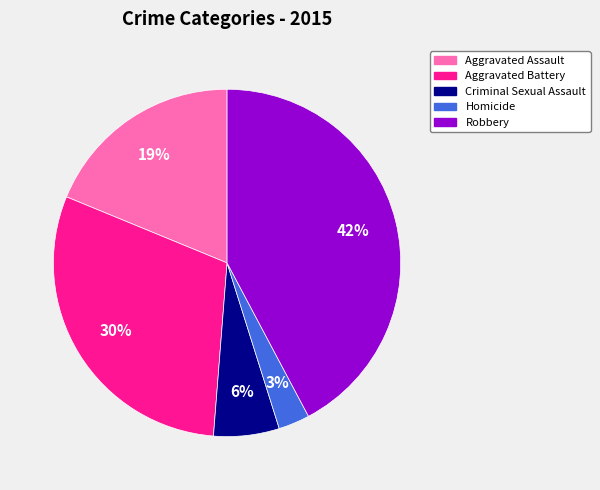

The Aggravated Assault slice represents 19% of the pie. True or false?

True